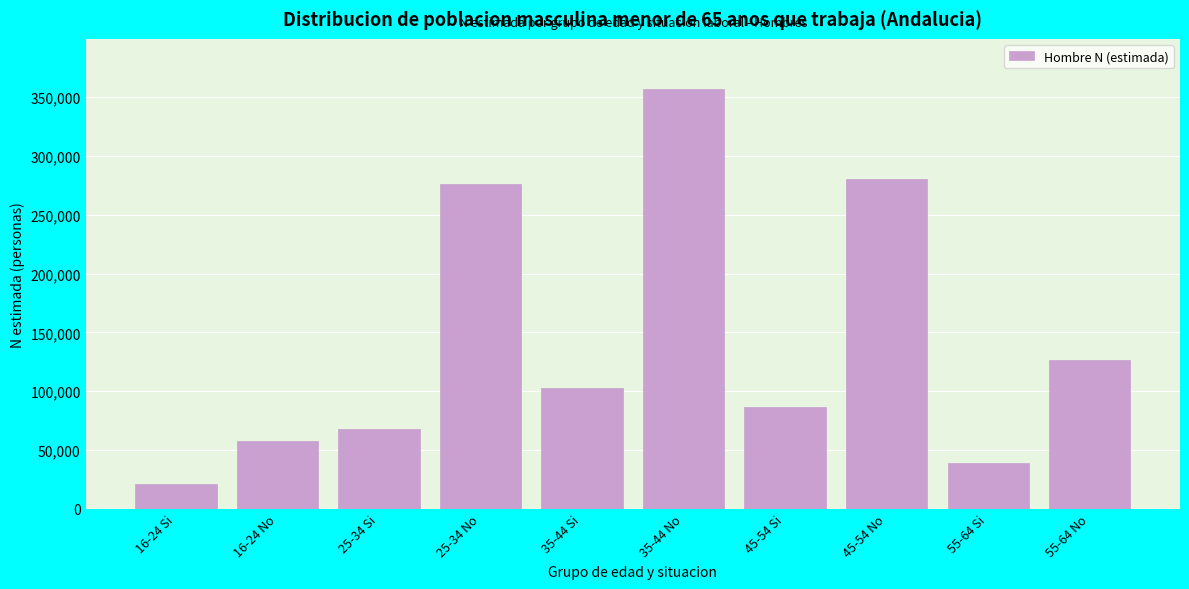

Reading left to right, list all the values displayed in this chart.

16-24 Si=20977	16-24 No=58132	25-34 Si=68334	25-34 No=275851	35-44 Si=102730	35-44 No=356858	45-54 Si=86817	45-54 No=280911	55-64 Si=38894	55-64 No=126832